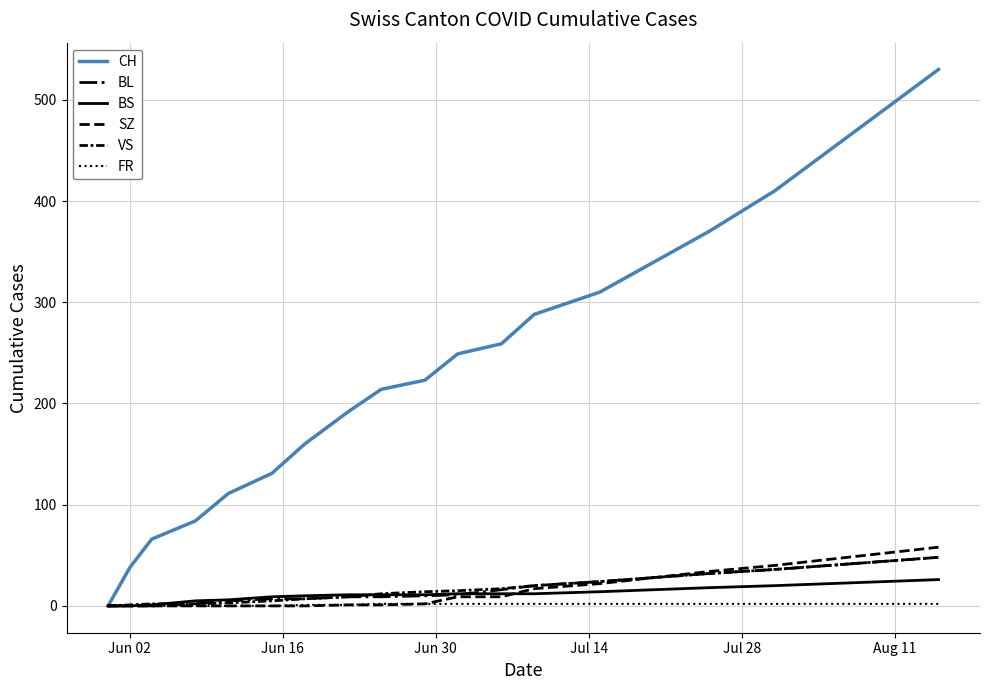

Does the chart have visible grid lines?

Yes